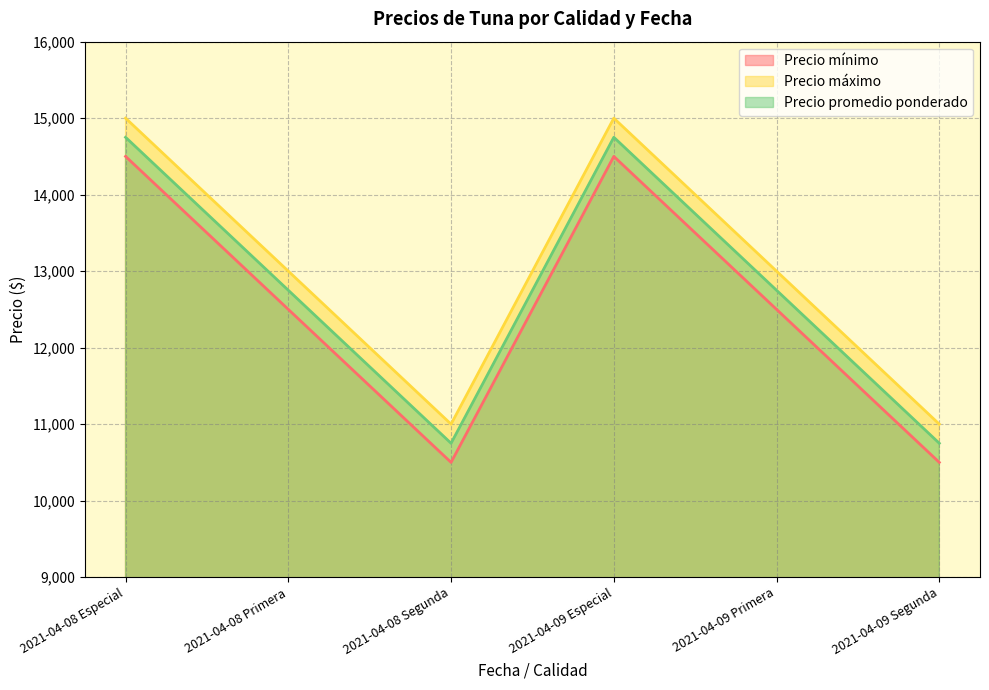

The Precio promedio ponderado series shows 3215 at 2021-04-08 Segunda. True or false?

False